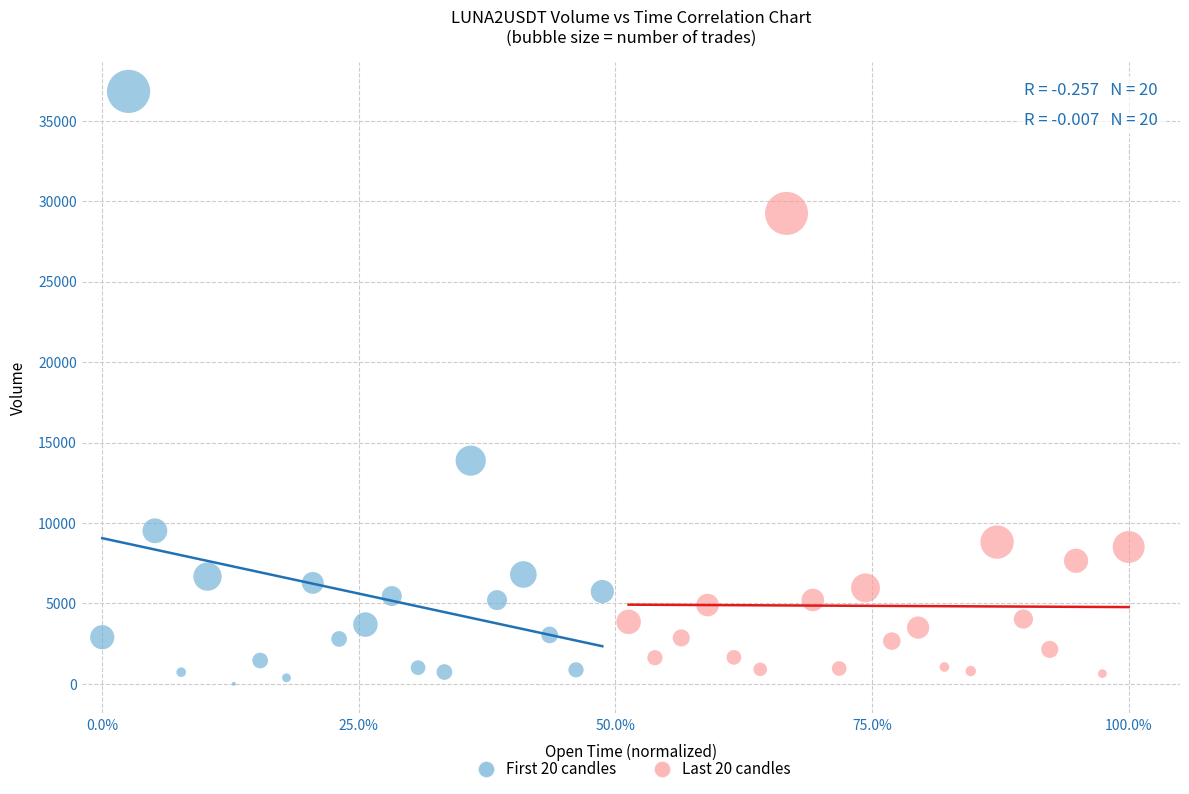

Which series has the widest spread of Y values?

First 20 candles